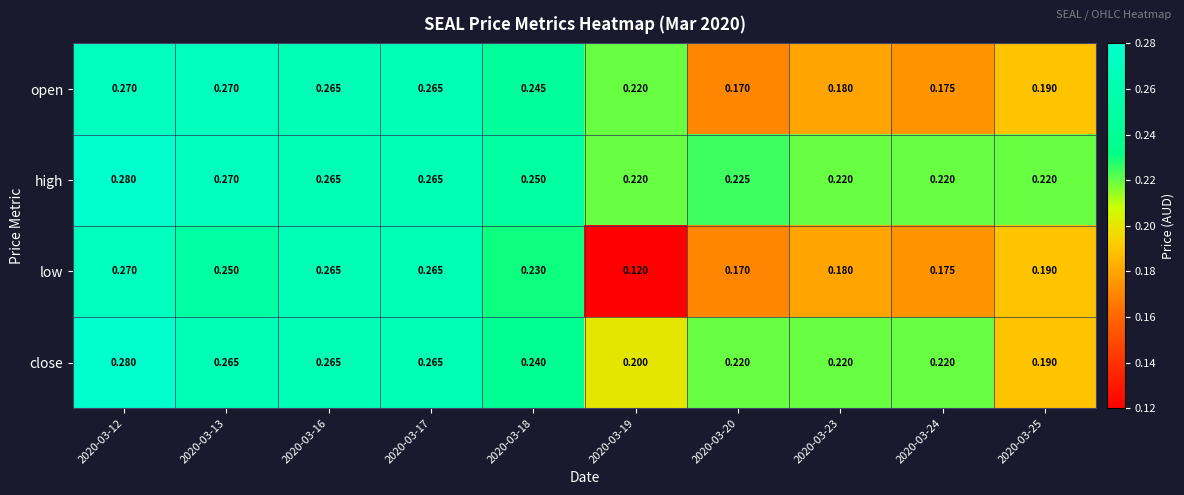

Which series has the widest spread of values?

low